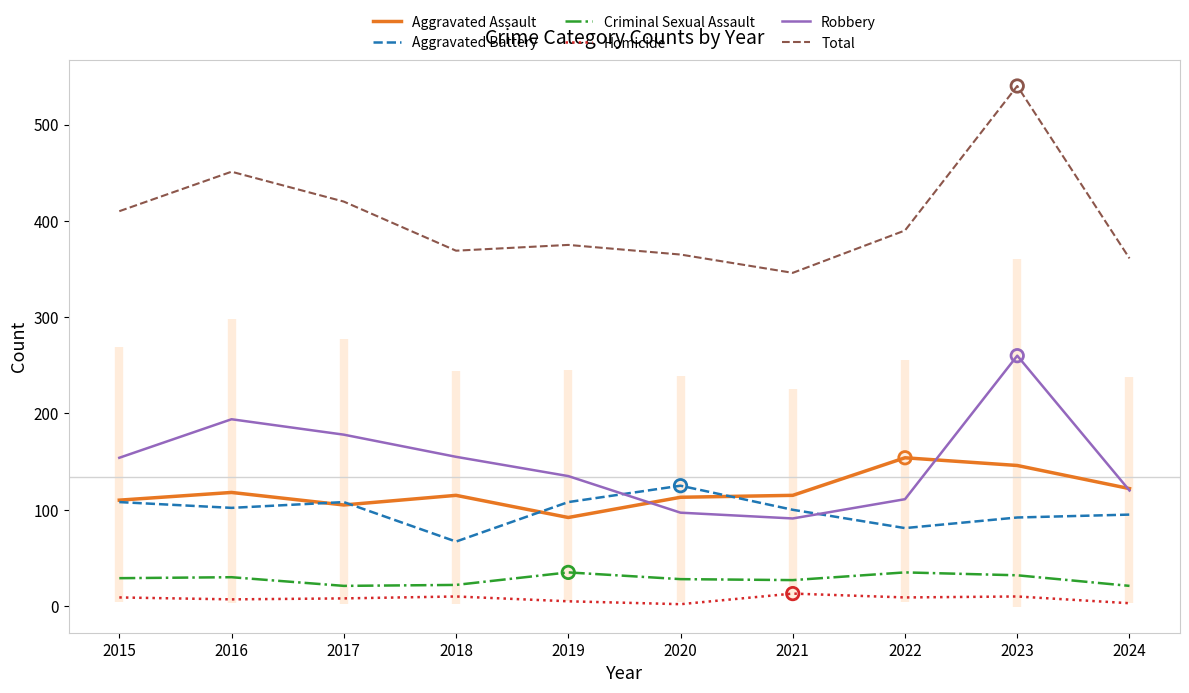

At how many categories does at least one series exceed 357?

9